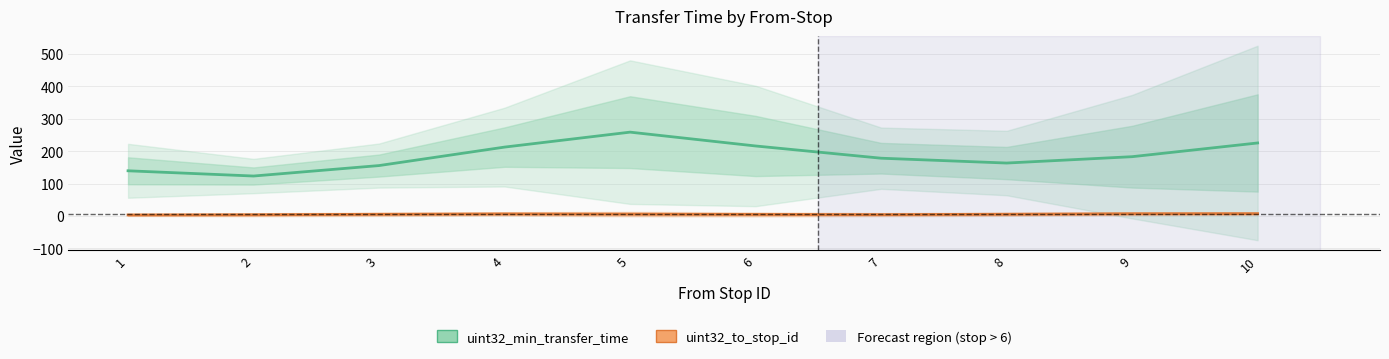

What is the difference between the maximum and second lowest values in the uint32_min_transfer_time series?

119.2